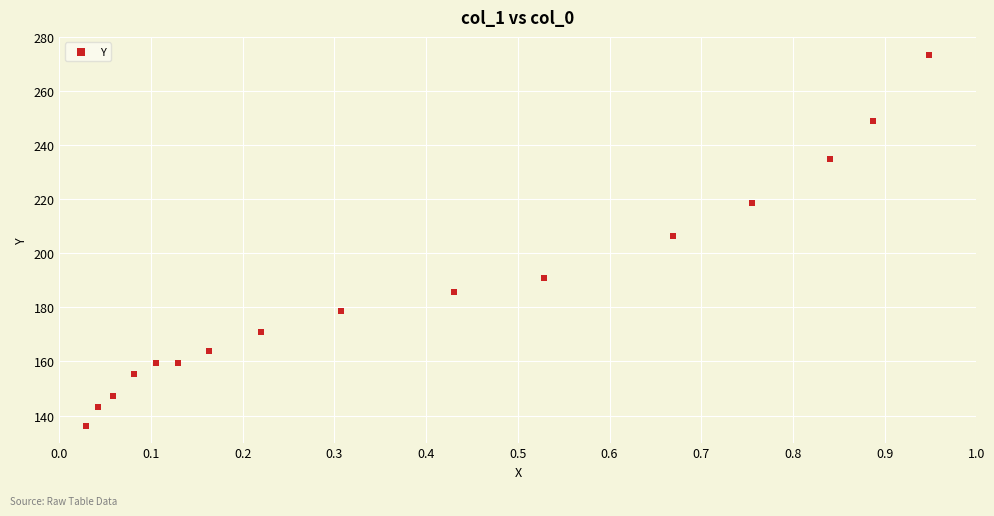

What is the range of X values (max minus min)?

0.9